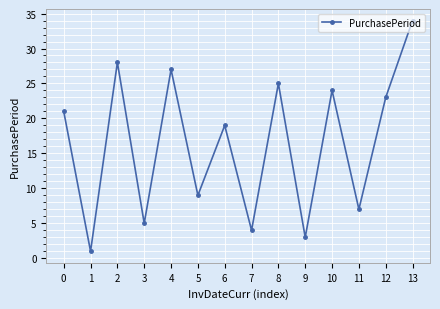

What is the difference between the maximum and minimum values?

33